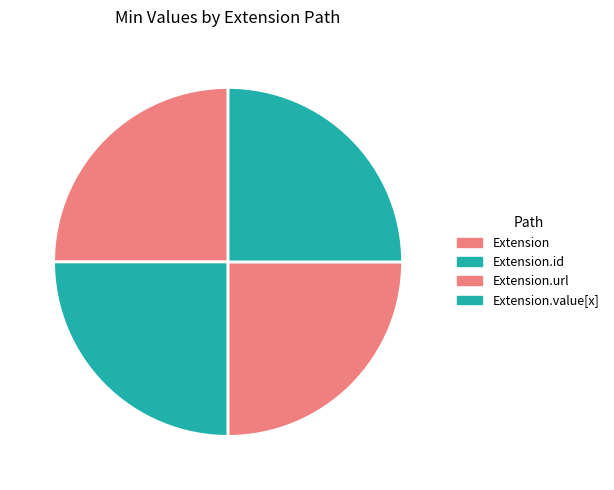

Is it true that Extension is 1% of the pie?

False